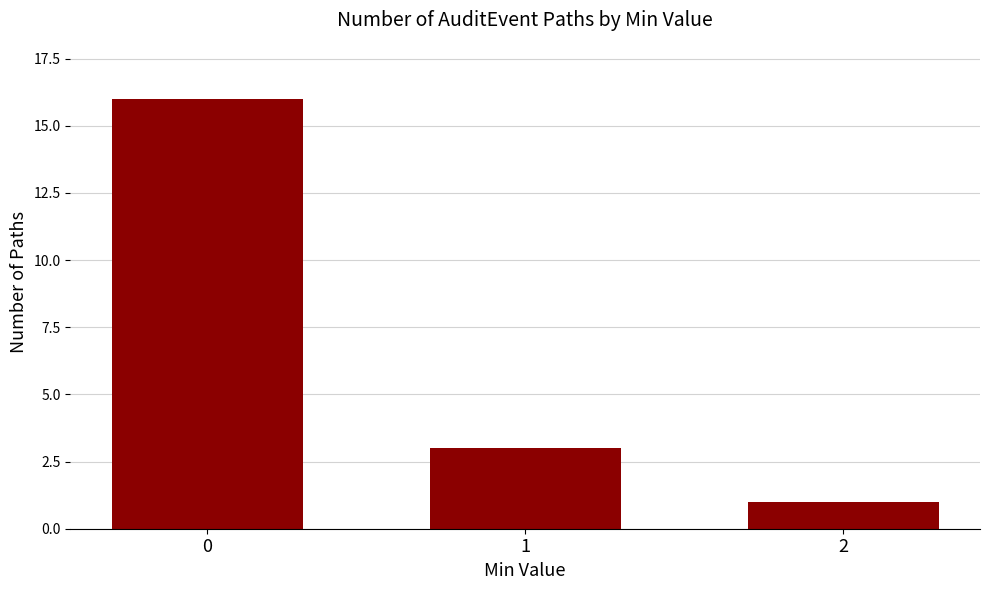

What is the minimum value shown in the chart?

1